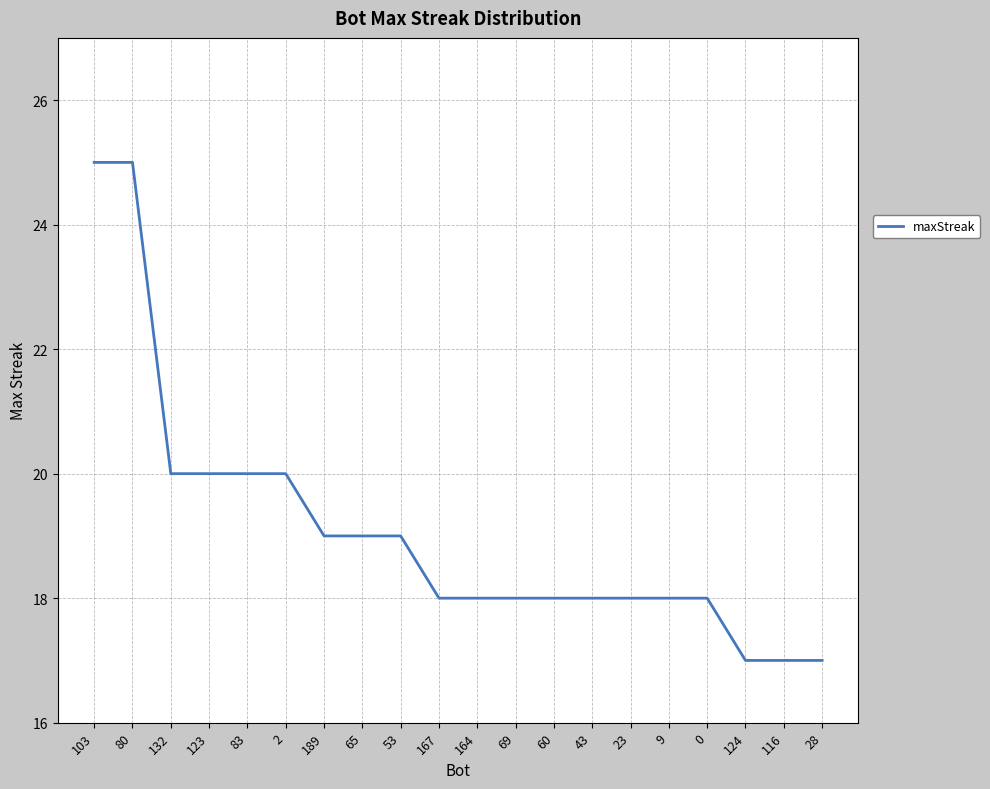

What position from the right is 189?

14